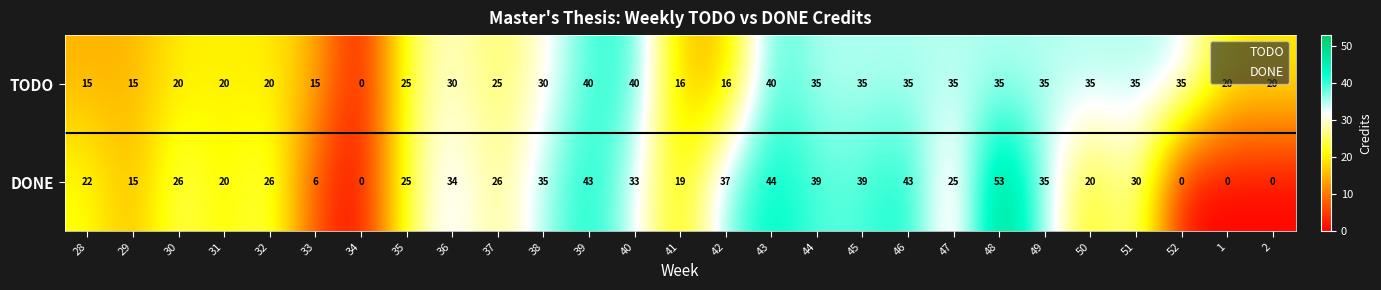

Which series has the widest spread of values?

DONE